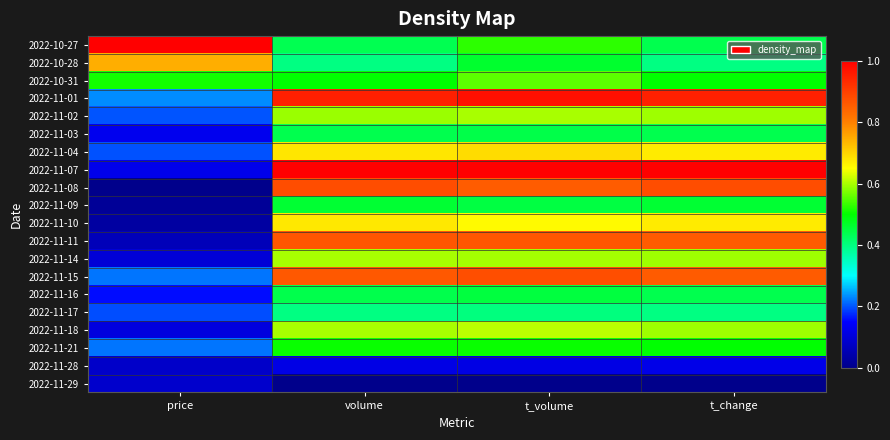

Rank the series at t_change from highest to lowest value.

2022-11-07, 2022-11-01, 2022-11-08, 2022-11-11, 2022-11-15, 2022-11-04, 2022-11-10, 2022-11-02, 2022-11-14, 2022-11-18, 2022-10-31, 2022-11-21, 2022-11-09, 2022-10-27, 2022-11-03, 2022-11-16, 2022-10-28, 2022-11-17, 2022-11-28, 2022-11-29